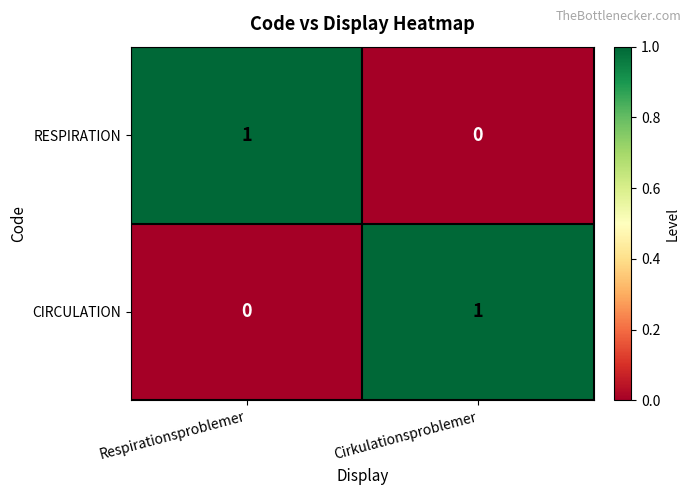

True or false: CIRCULATION has a value of 0 at Respirationsproblemer.

True